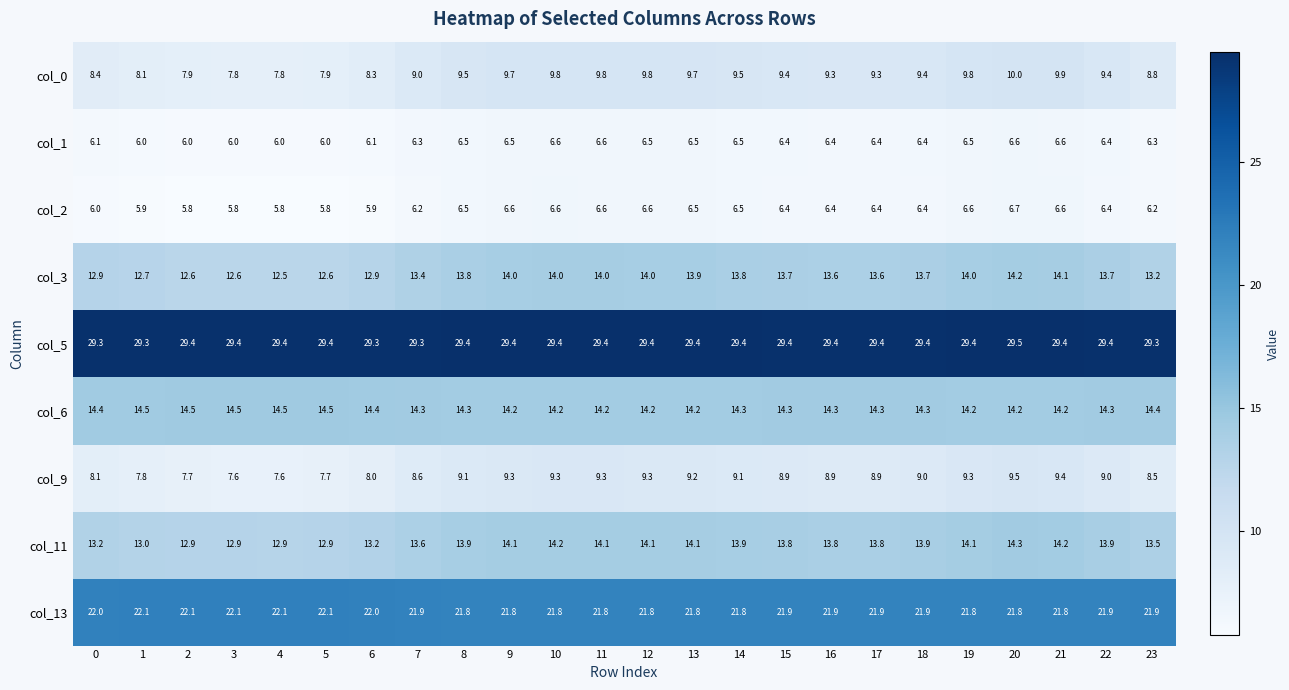

Rank the series by their maximum value, from highest to lowest.

col_5, col_13, col_6, col_11, col_3, col_0, col_9, col_2, col_1